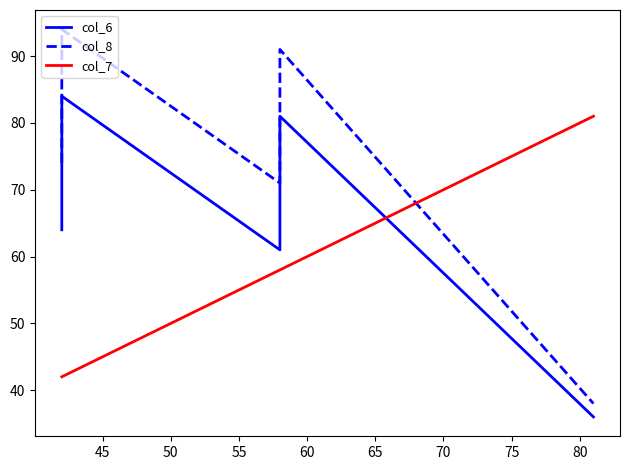

True or false: col_8 and col_7 intersect in this chart.

True